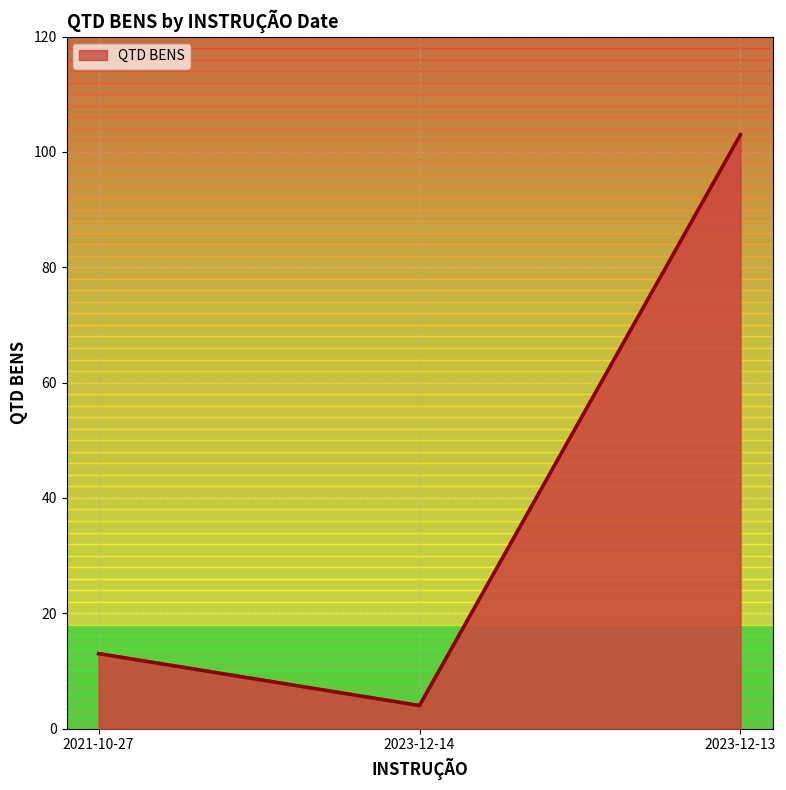

At which category does the chart reach its minimum across all series?

2023-12-14